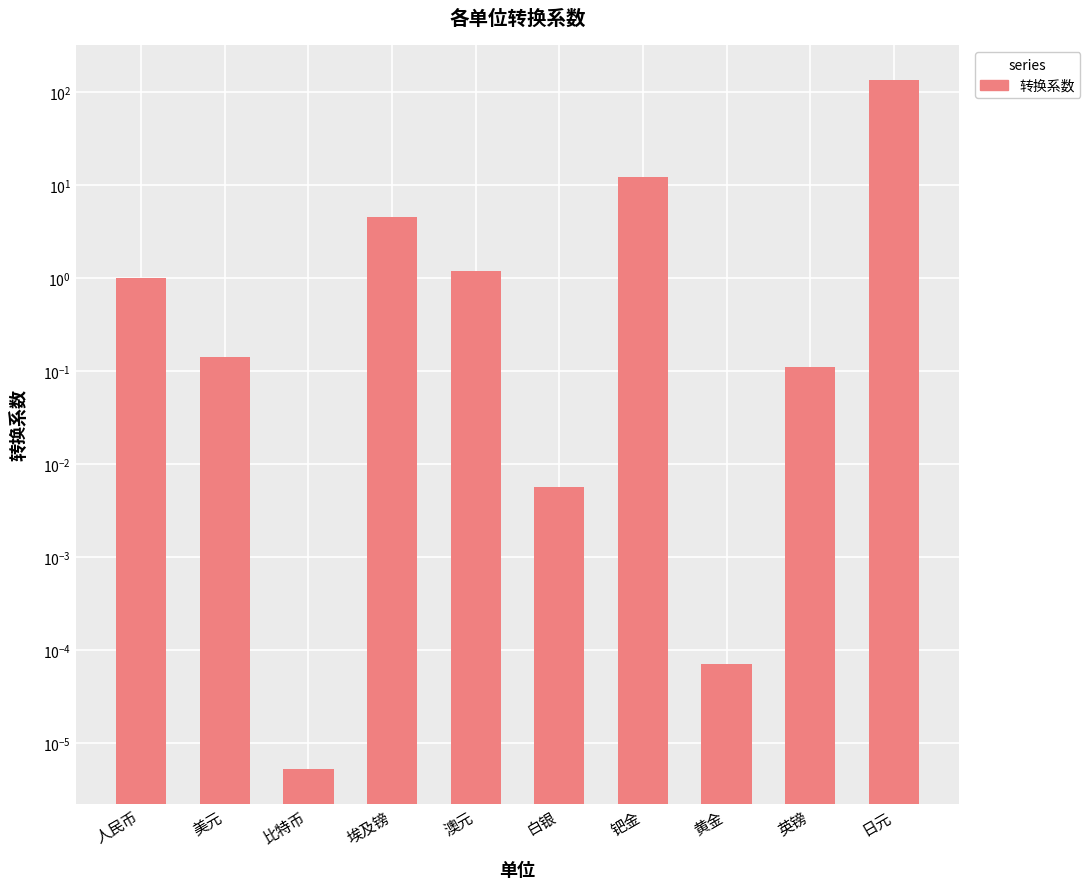

How many categories are shown in the chart?

10